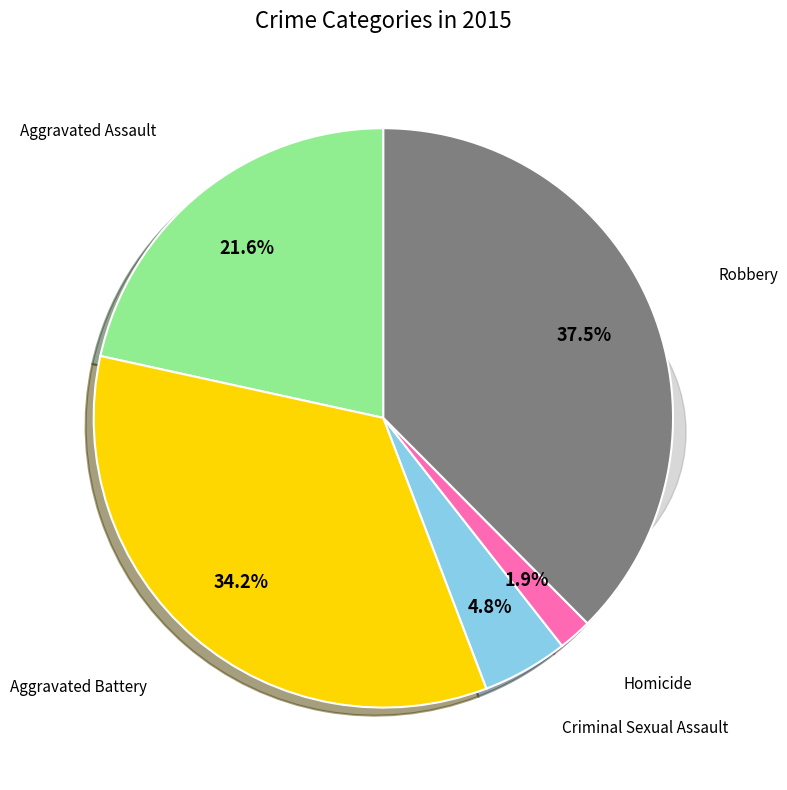

Combined, do Aggravated Battery and Homicide account for over 50%?

No